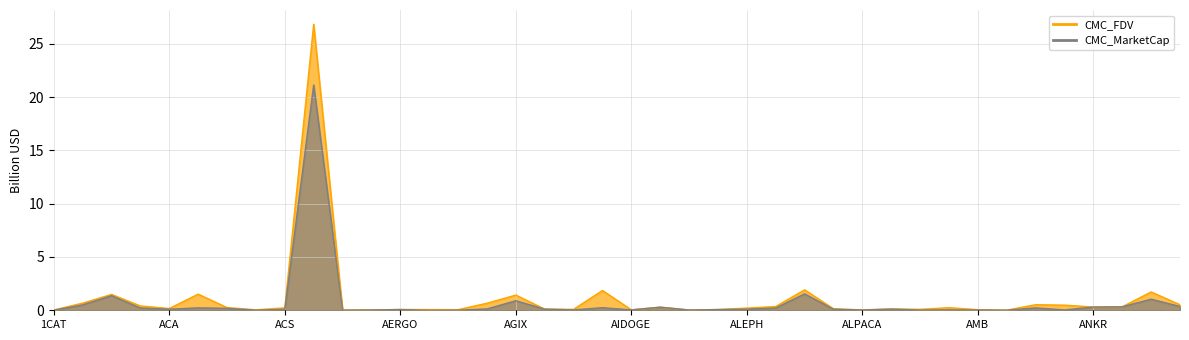

Which series has the largest total across all categories?

CMC_FDV